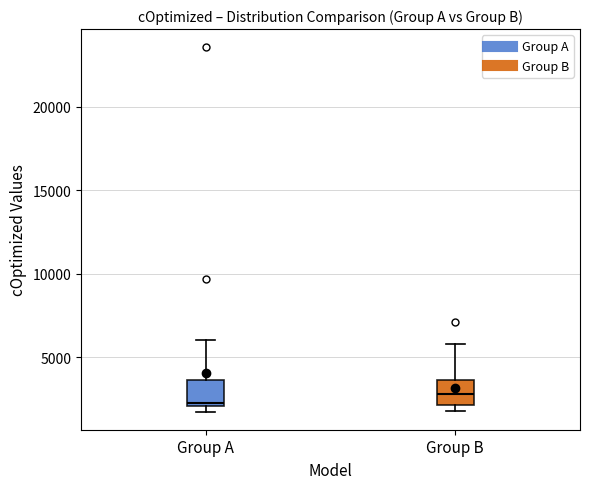

Reading left to right, read every box against the y-axis: the position of its median line, the range the box covers, and the ends of its whiskers. The values are not printed on the chart, so give them approximately, as read against the axis.

Group A: median 2500, box 2000 to 3500, whiskers 2000 (just below the box's lower edge) to 6000
Group B: median 3000, box 2000 to 3500, whiskers 2000 (just below the box's lower edge) to 6000